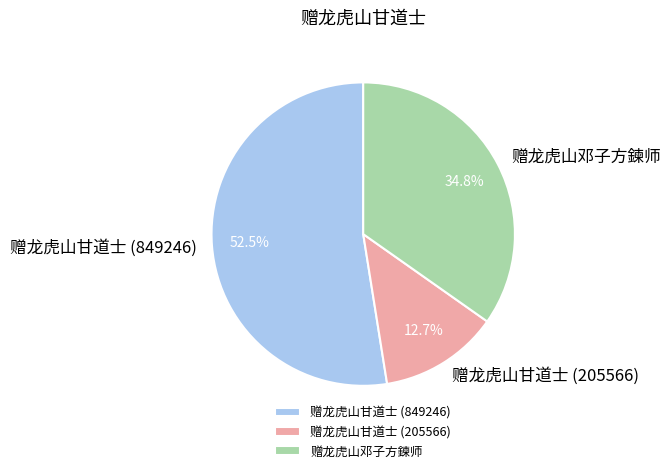

Is 赠龙虎山邓子方鍊师 the majority of the pie?

No